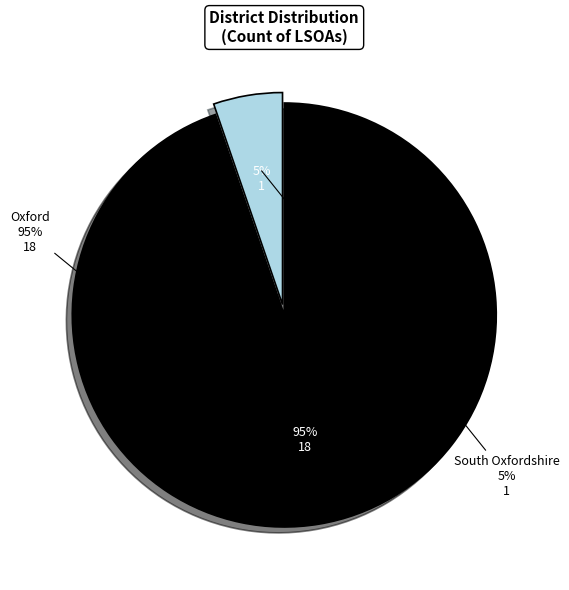

Is Oxford the majority of the pie?

Yes